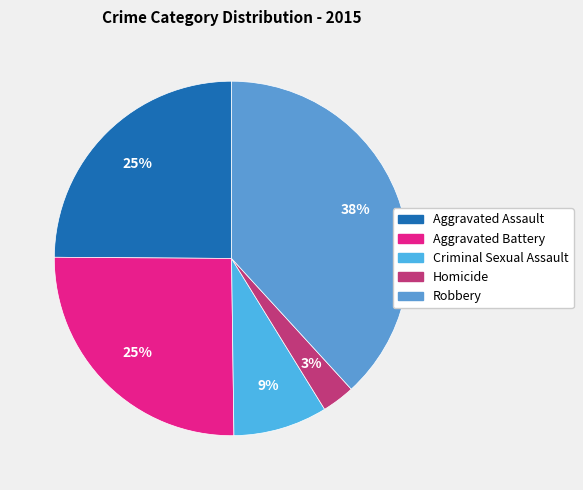

Does Aggravated Assault represent more than half of the total?

No